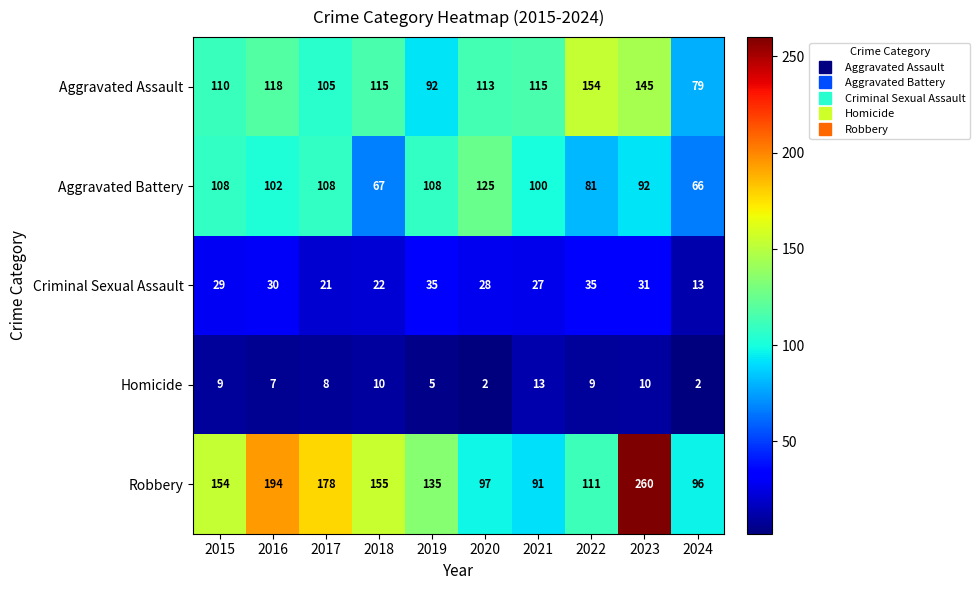

At 2021, list the series in order from largest to smallest.

Aggravated Assault, Aggravated Battery, Robbery, Criminal Sexual Assault, Homicide